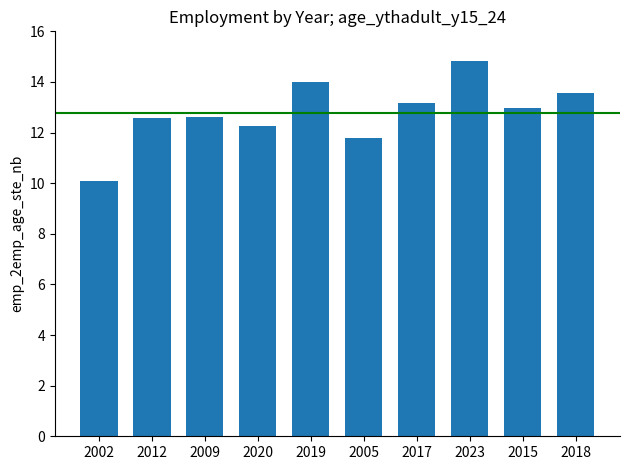

How many categories are shown in the chart?

10